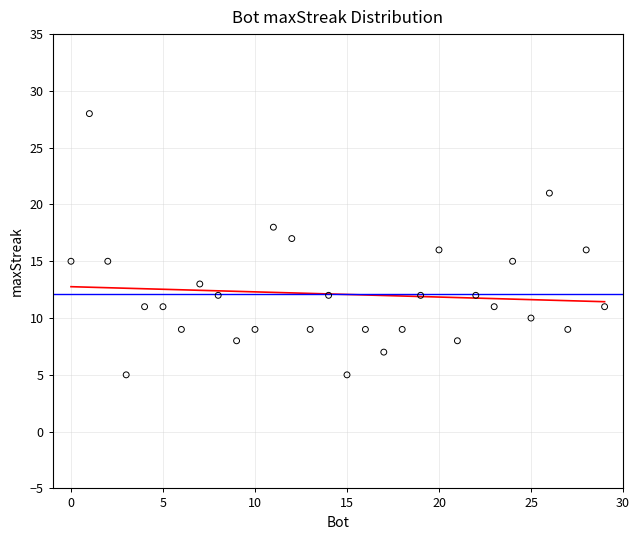

What is the range of X values (max minus min)?

29